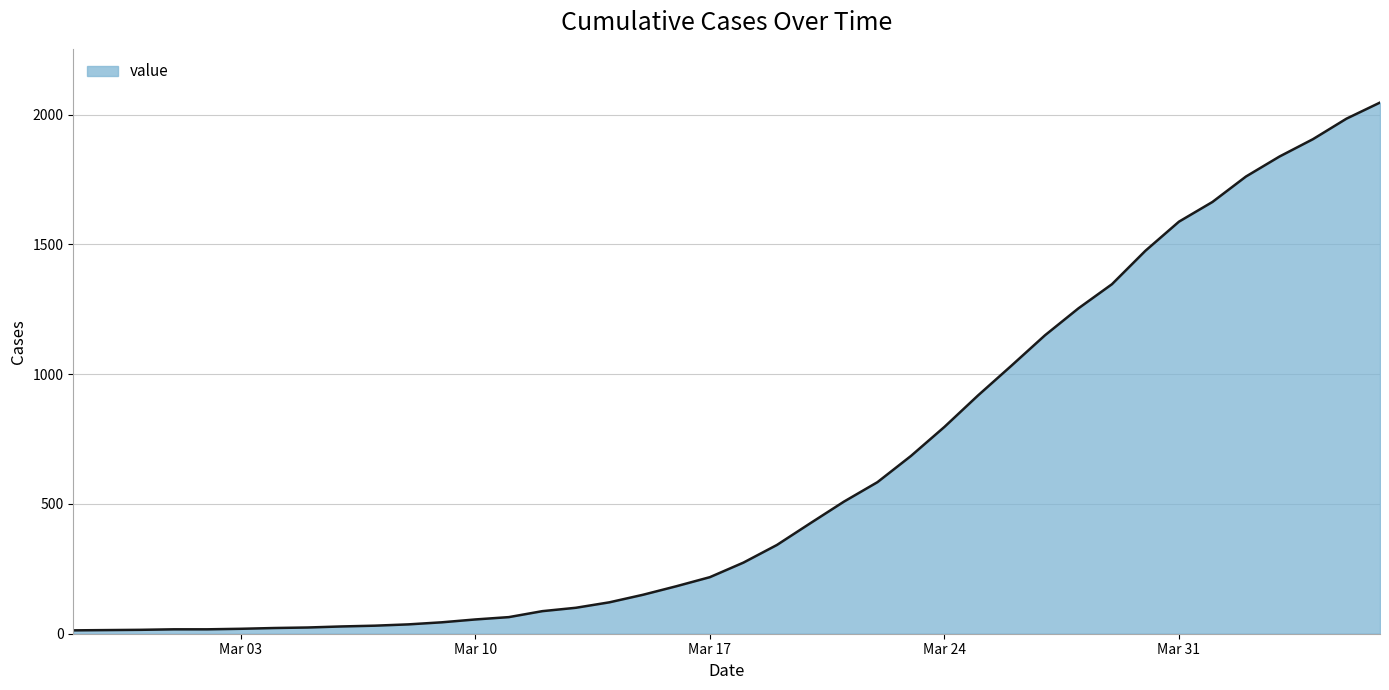

What is the sum of all values?

24844